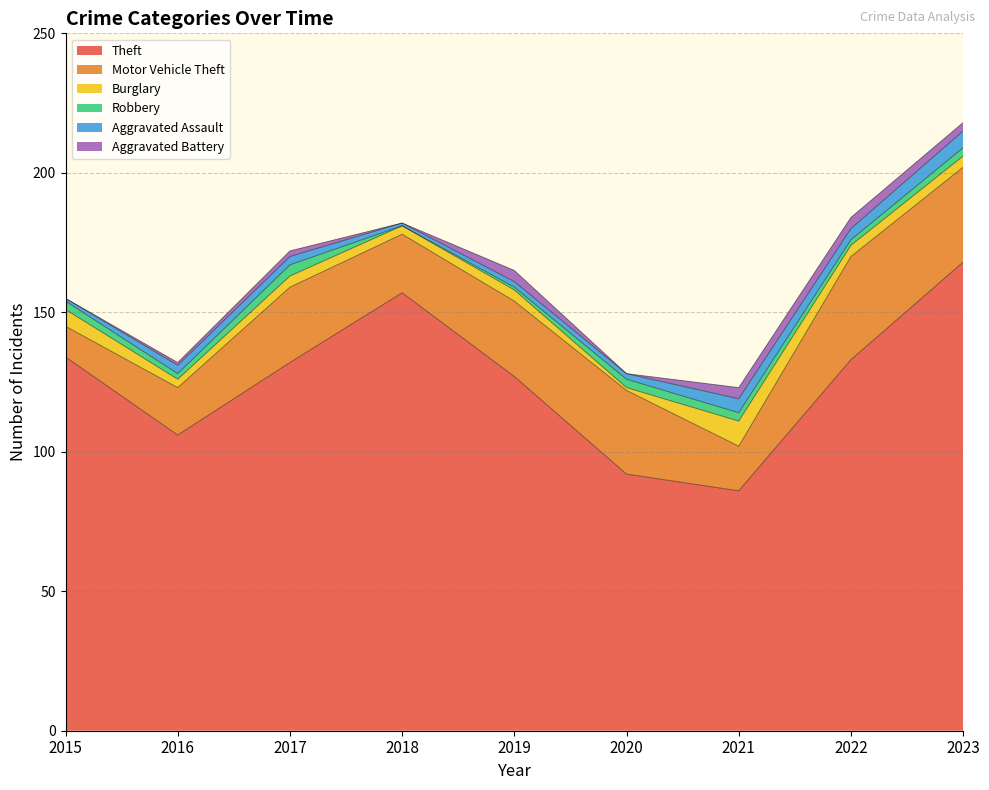

Which series has the widest spread of values?

Theft